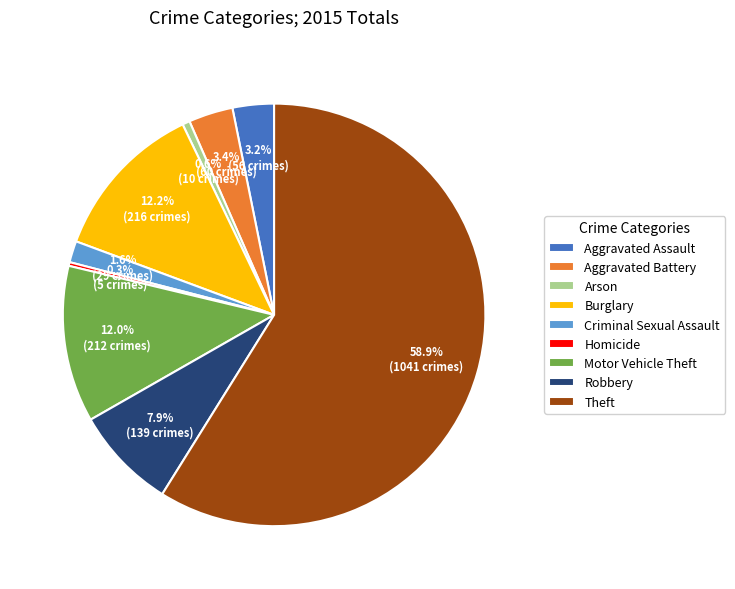

What is the largest slice in the pie chart?

Theft